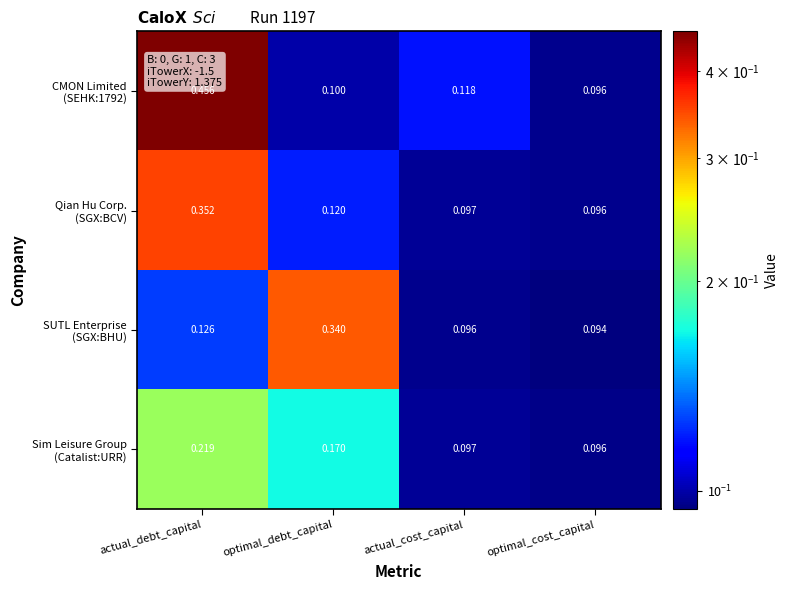

At which category is the sum across all series the highest?

actual_debt_capital